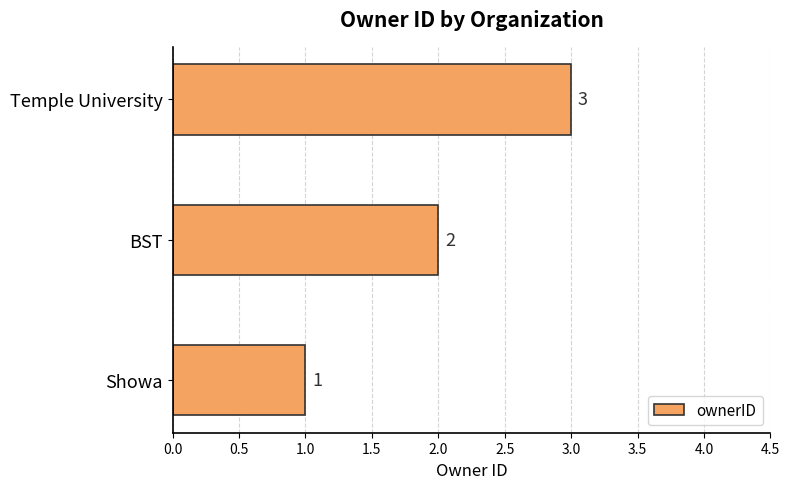

At which label is the value closest to 2?

BST